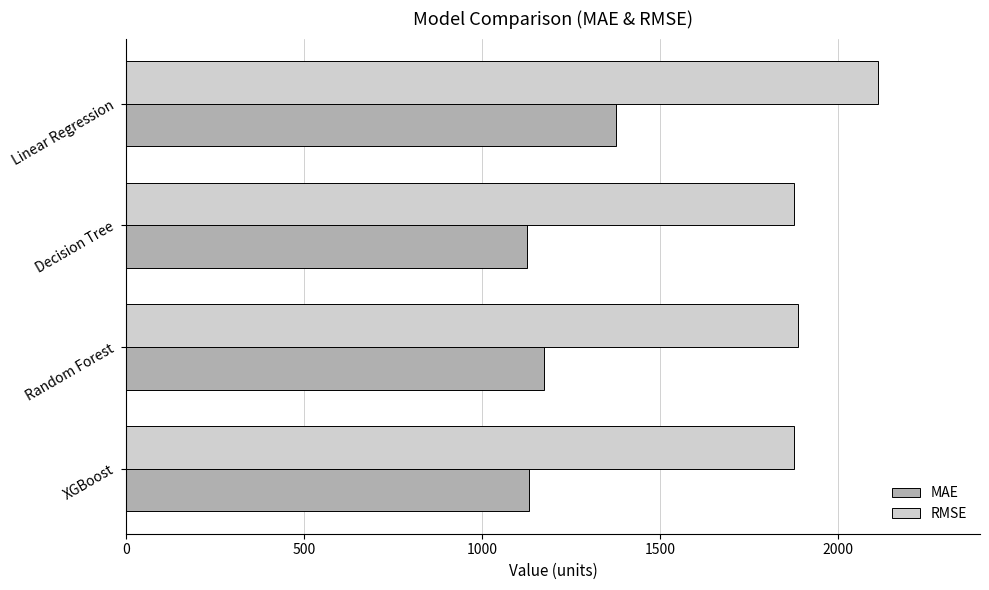

What is the total value across all series at Linear Regression?

3489.4